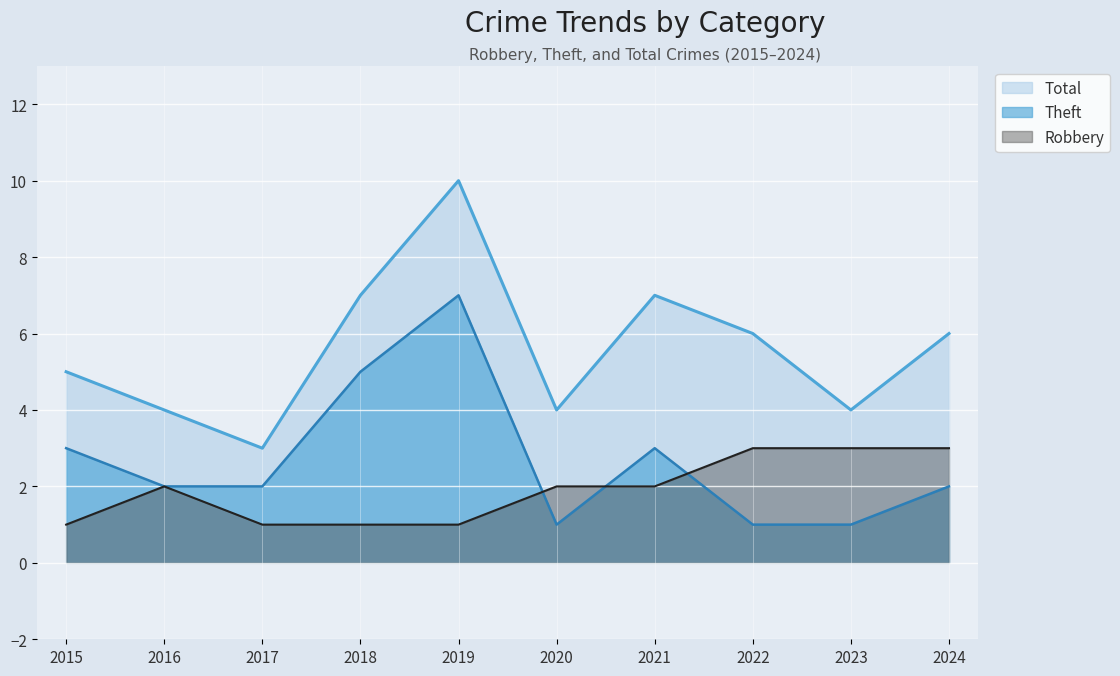

Reading left to right, list all the values displayed in this chart.

Robbery: 2015=1	2016=2	2017=1	2018=1	2019=1	2020=2	2021=2	2022=3	2023=3	2024=3
Theft: 2015=3	2016=2	2017=2	2018=5	2019=7	2020=1	2021=3	2022=1	2023=1	2024=2
Total: 2015=5	2016=4	2017=3	2018=7	2019=10	2020=4	2021=7	2022=6	2023=4	2024=6